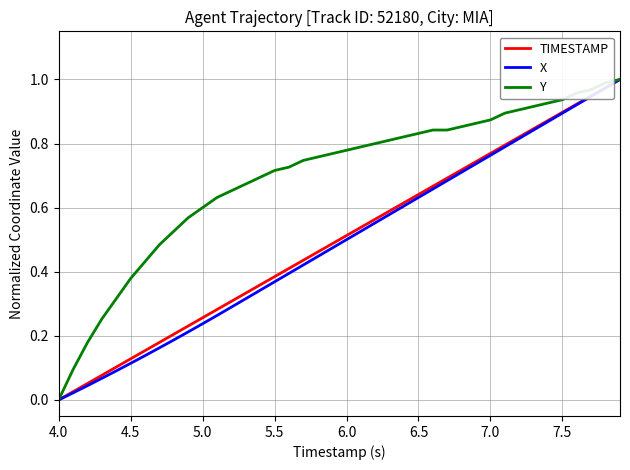

Which series has the largest total across all categories?

Y